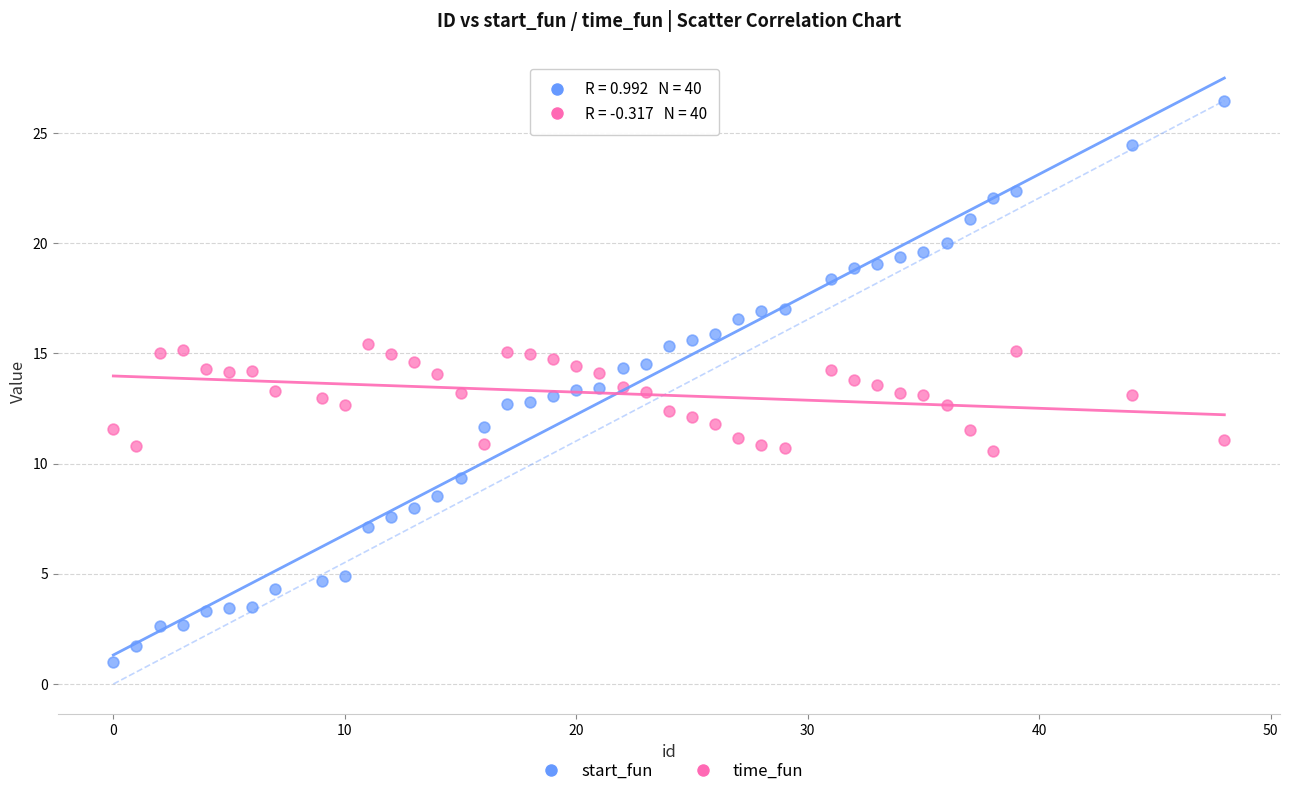

Across all data points, what is the range of X values (max minus min)?

48.0